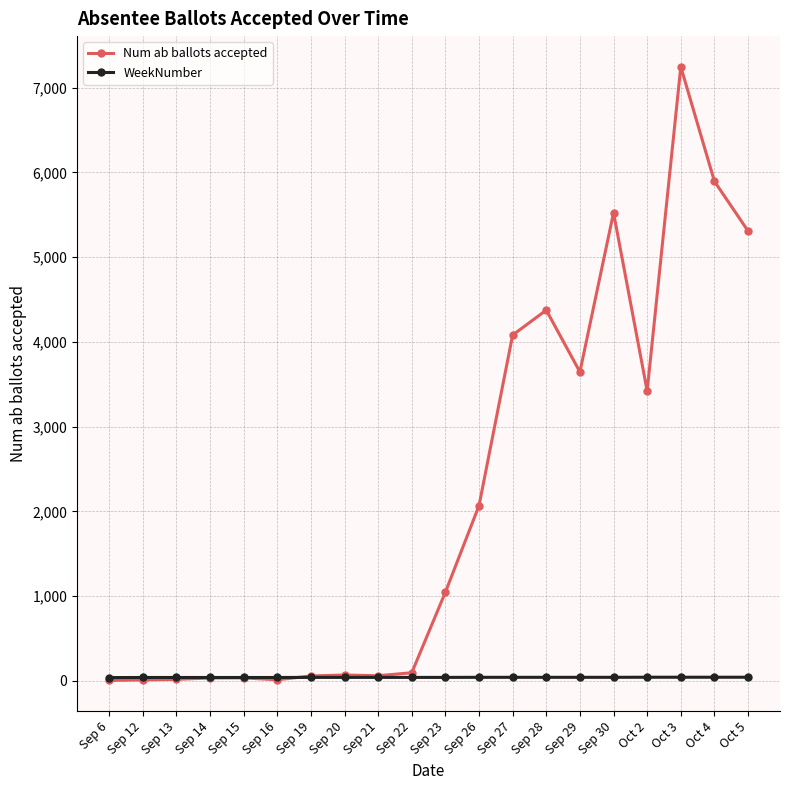

True or false: Num ab ballots accepted has more than 2 points higher than both neighbors.

True